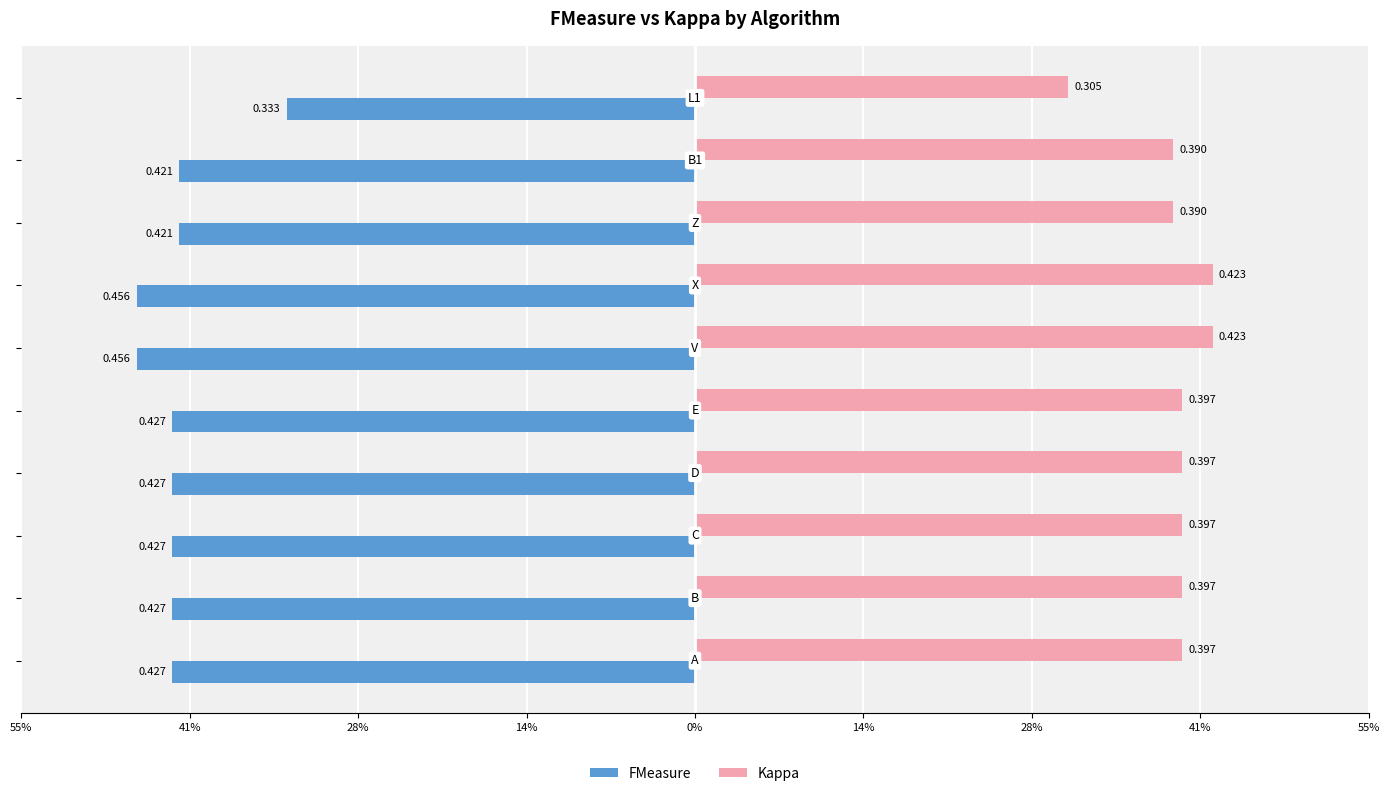

What is the difference between the maximum and minimum values in the FMeasure series?

0.1